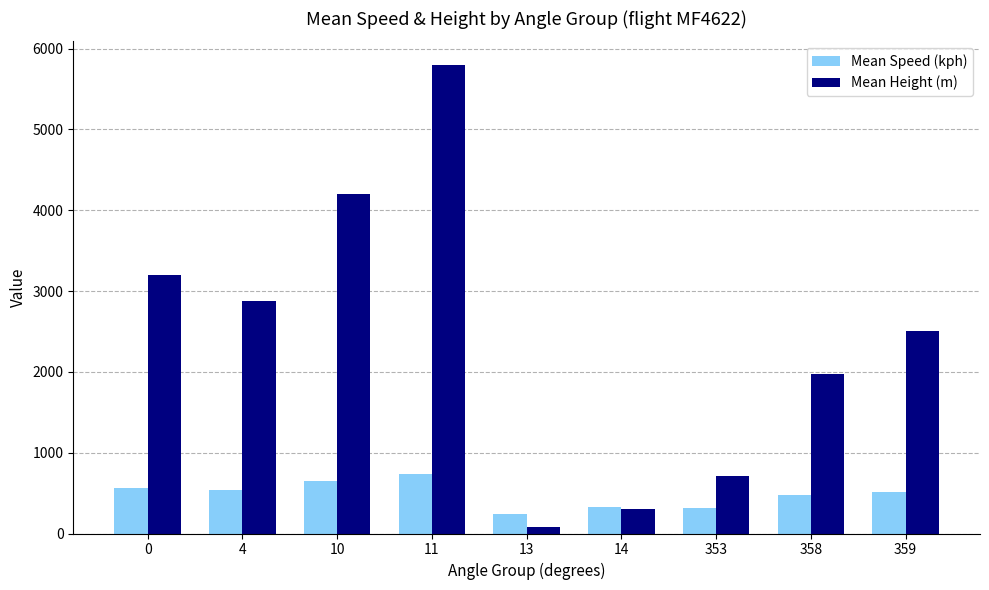

At 11, list the series in order from smallest to largest.

Mean Speed (kph), Mean Height (m)